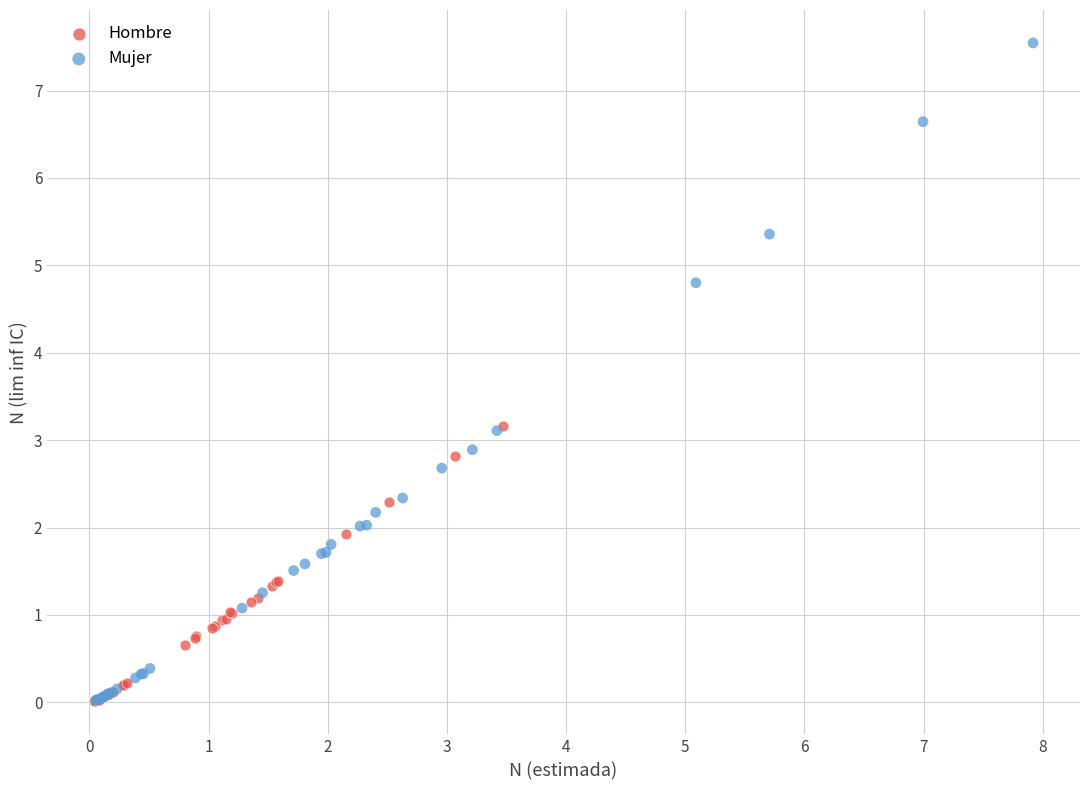

Which series contains the highest Y value?

Mujer